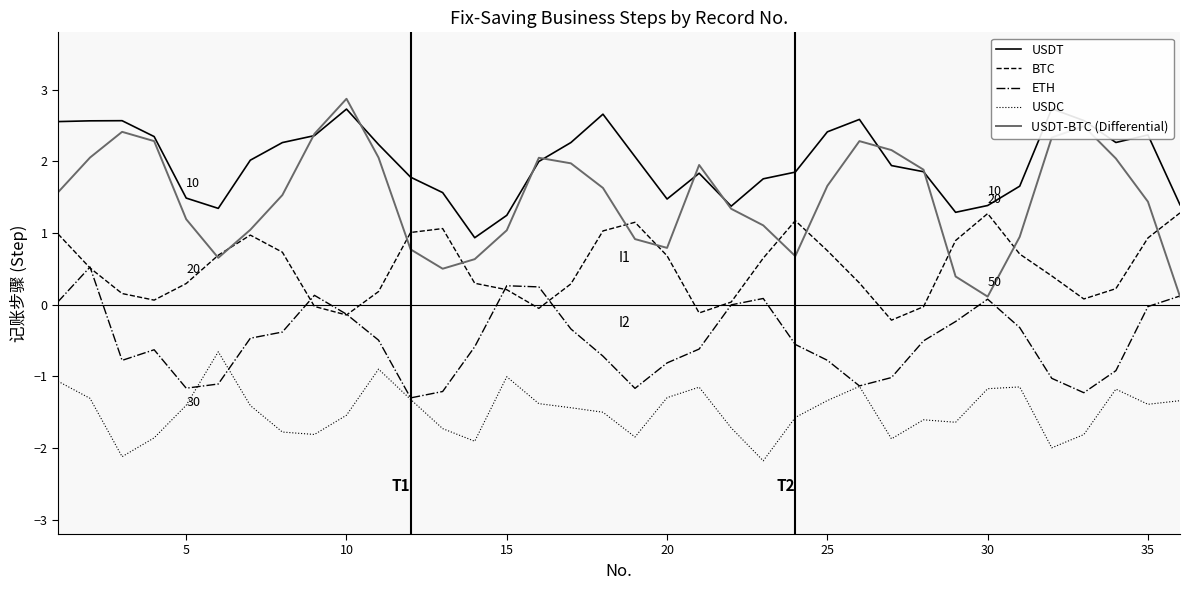

How many interior local valleys does the USDT series have?

6